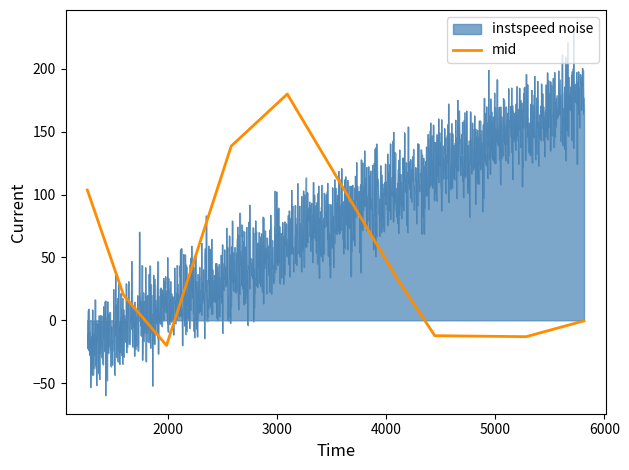

What is the difference between the maximum and minimum values?

200.0